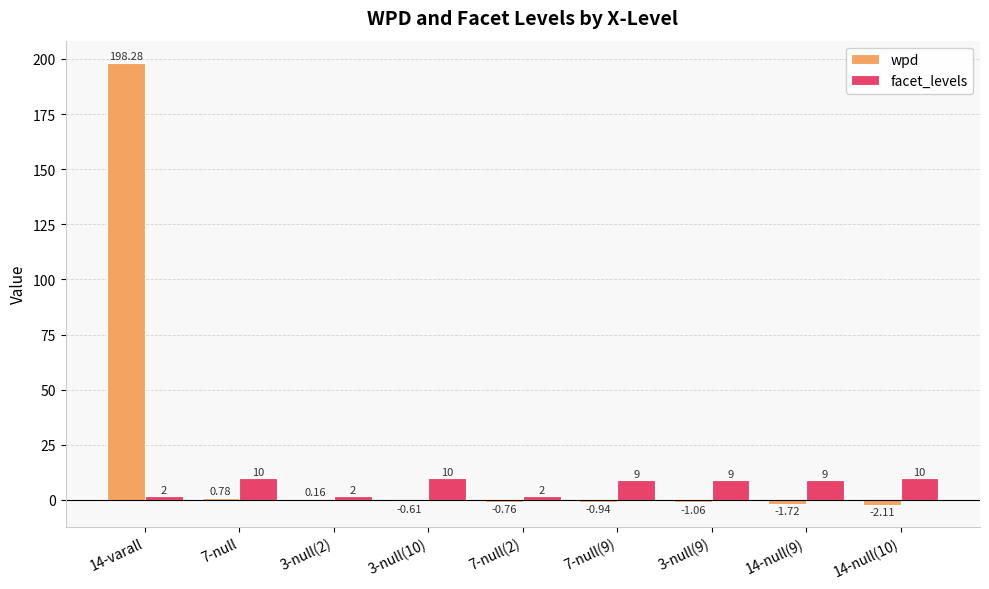

What is the sum of the facet_levels values at 3-null(9) and 14-varall?

11.0